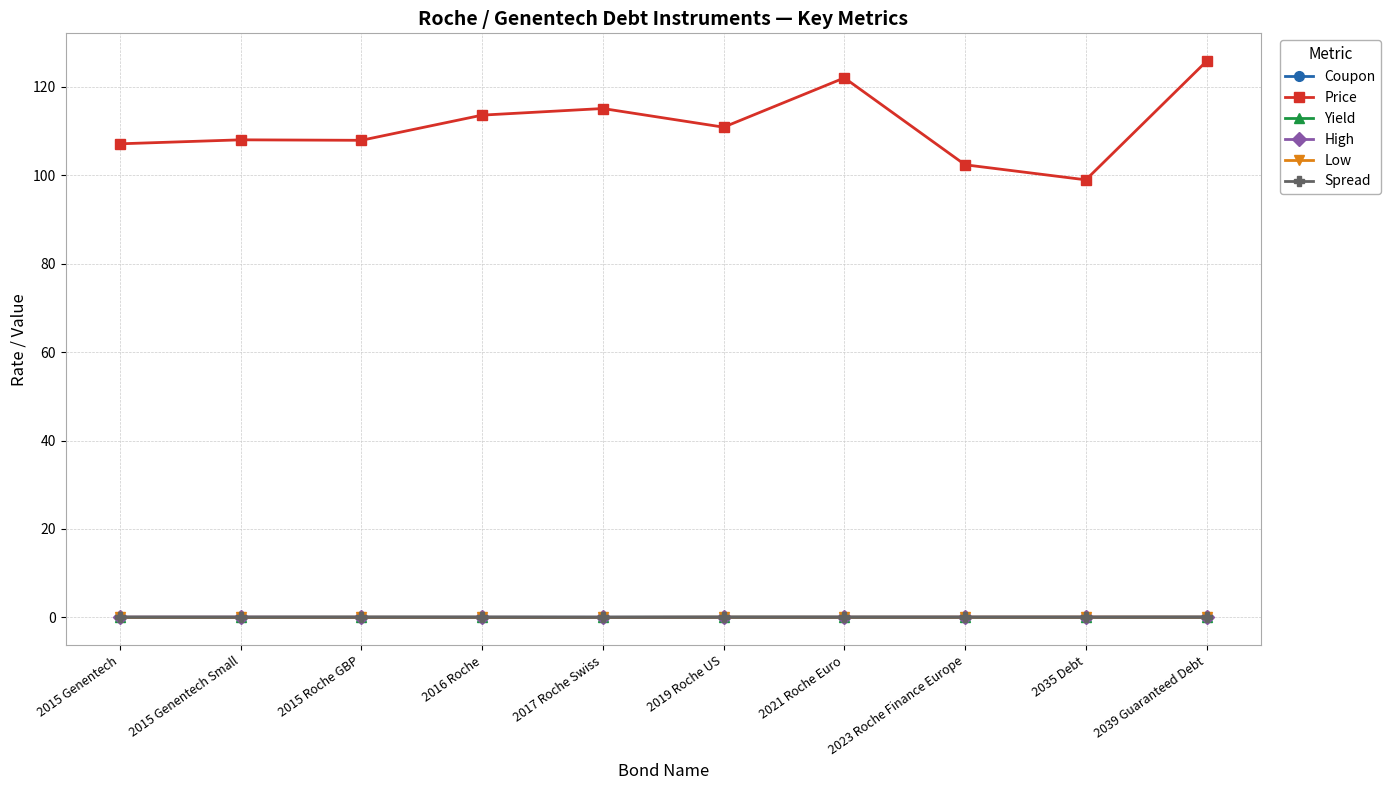

At which category does Yield reach its first local valley?

2015 Genentech Small